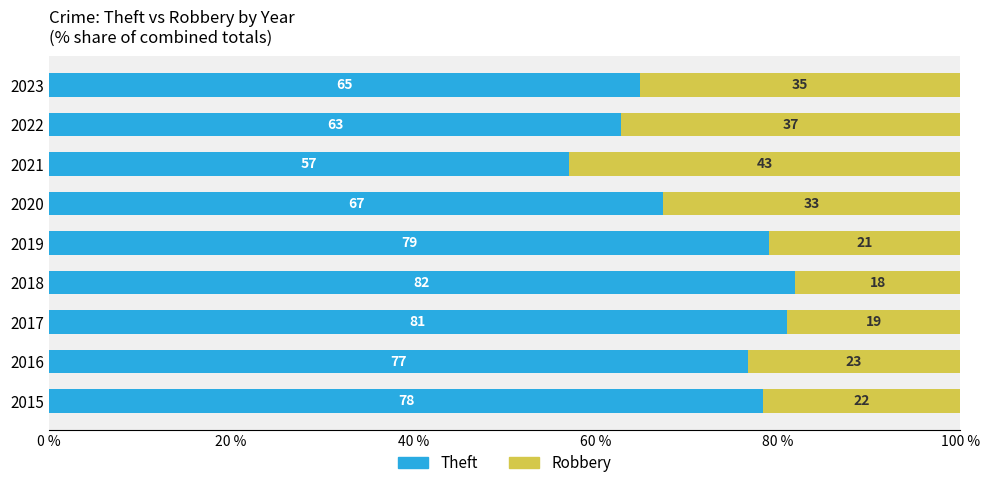

At which label is Theft closest to 69?

2020